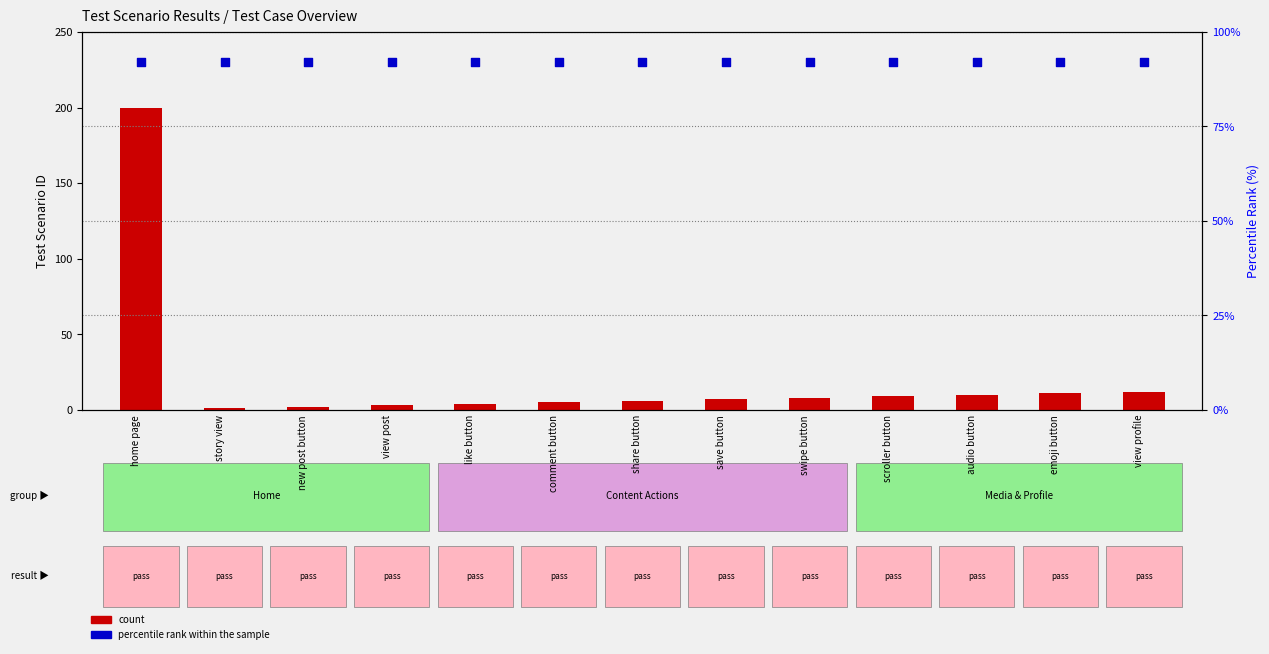

What is the total value across all series at share button?

236